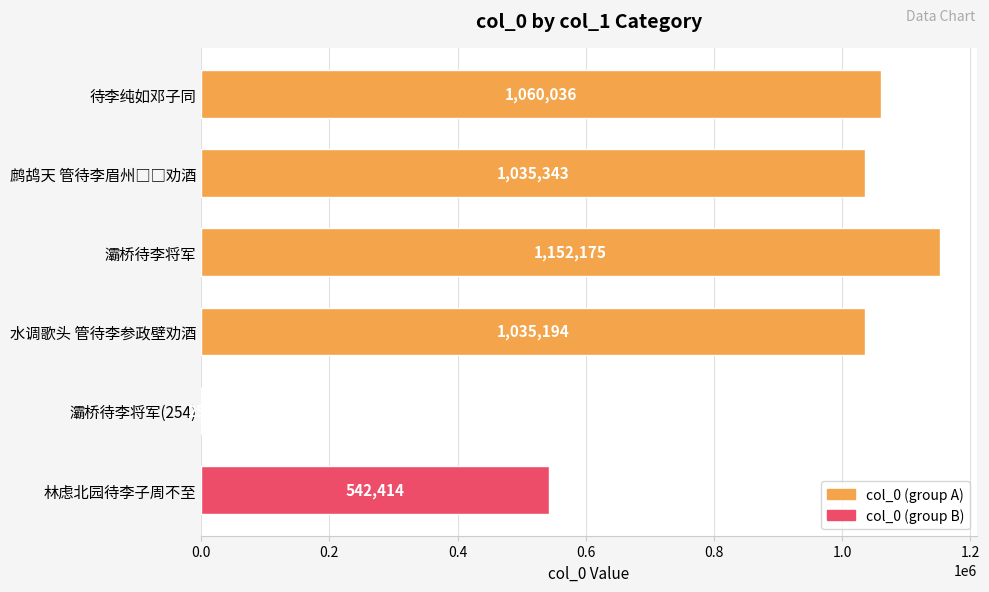

What is the change in value from 灞桥待李将军(254) to 林虑北园待李子周不至?

+542160